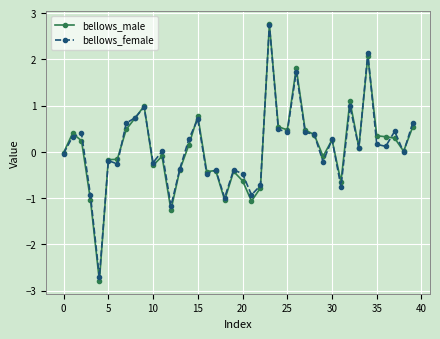

What is the lowest value of the bellows_male series?

-2.8